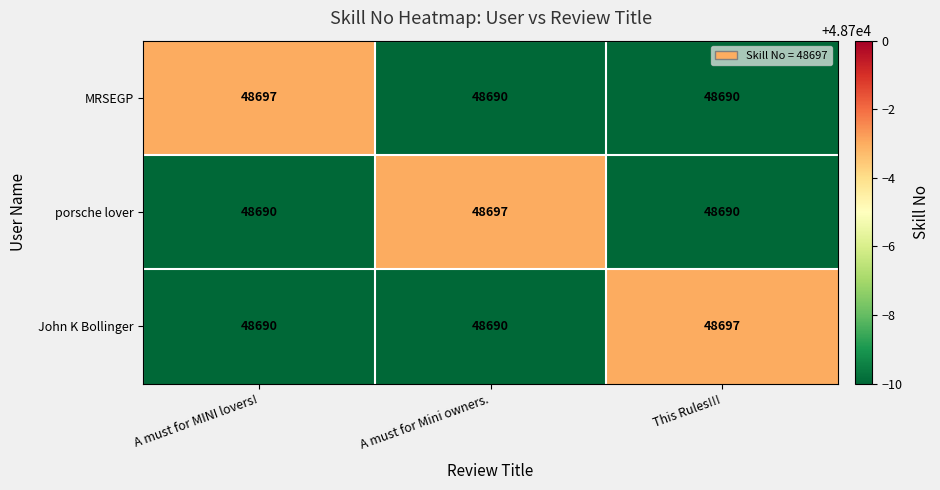

Is it true that porsche lover equals 67371 at This Rules!!!?

False